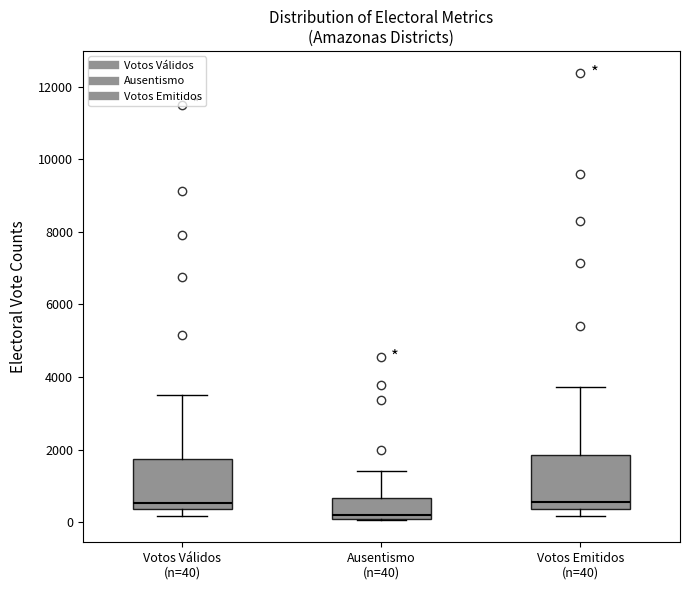

Where is the lower edge of the box for Ausentismo (n=40) on the y-axis? The values are not printed on the chart, so give them approximately, as read against the axis.

0